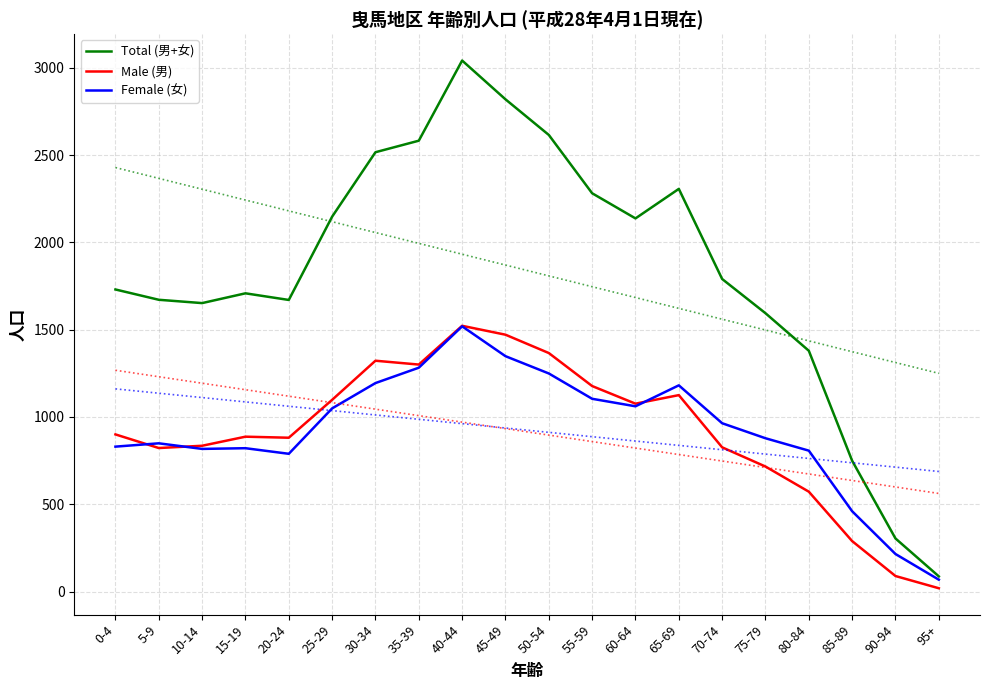

The Female (女) series shows 282 at 5-9. True or false?

False